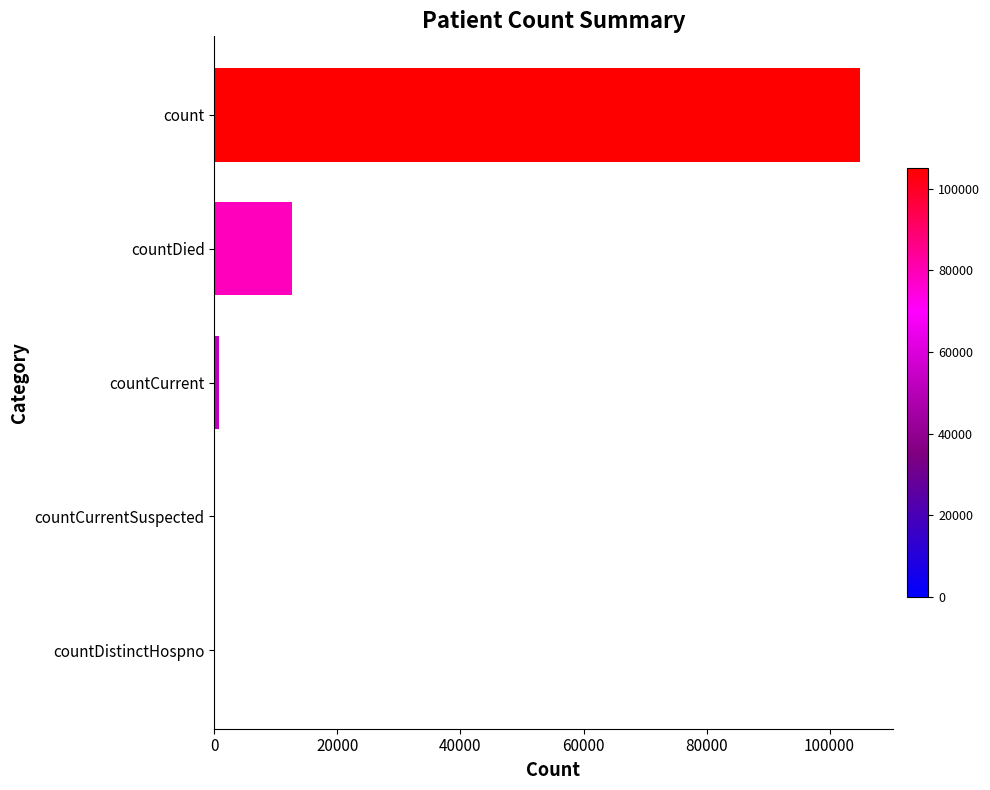

Which has a higher value, countDied or count?

count